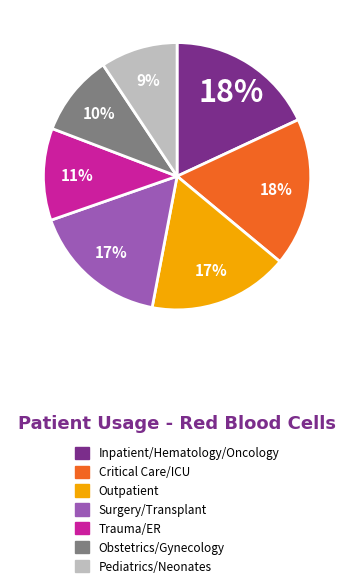

Is there any slice that represents more than half of the pie?

No